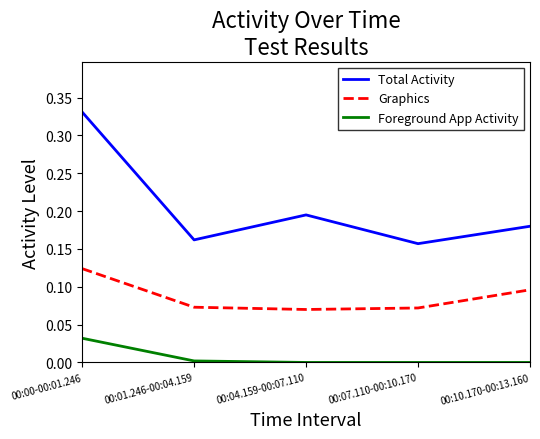

List the series in order of their overall mean, lowest first.

Foreground App Activity, Graphics, Total Activity